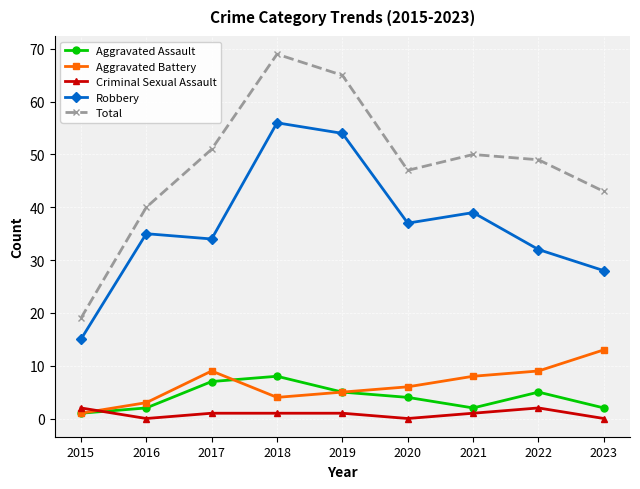

Rank the categories by Total value from highest to lowest.

2018, 2019, 2017, 2021, 2022, 2020, 2023, 2016, 2015